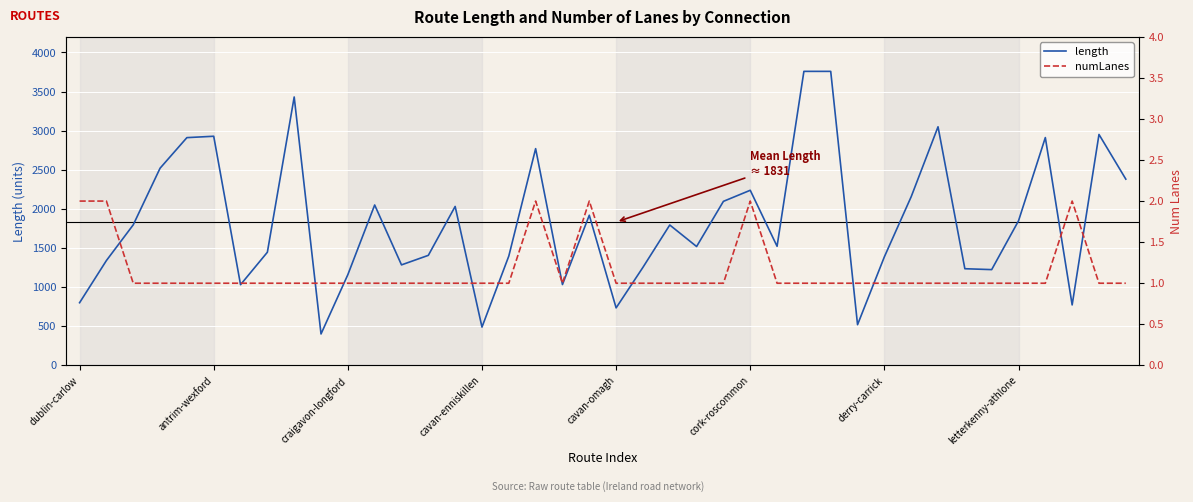

True or false: length and numLanes cross at least once.

False